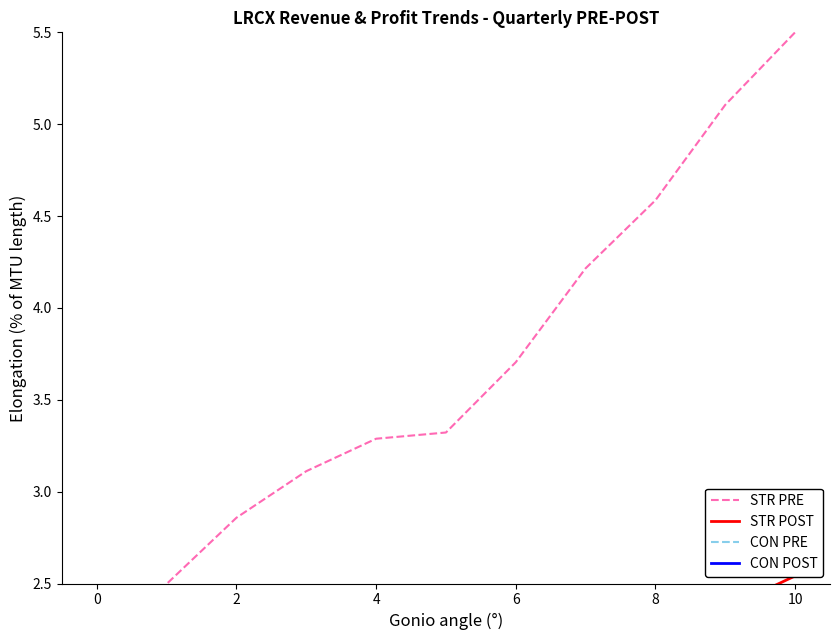

What is the highest value of the STR PRE (Total Revenue) series?

5.5